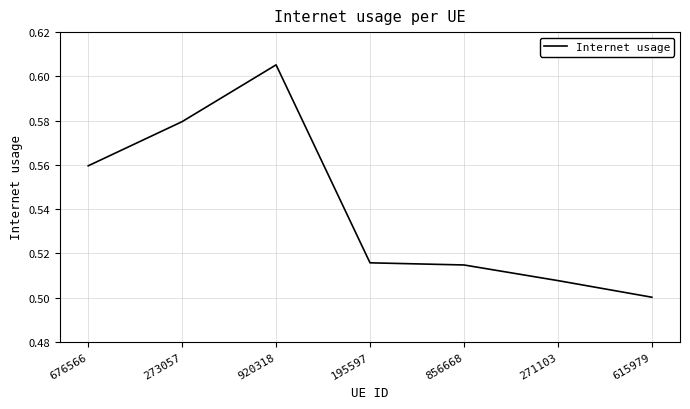

Which label corresponds to the smallest value in the chart?

615979